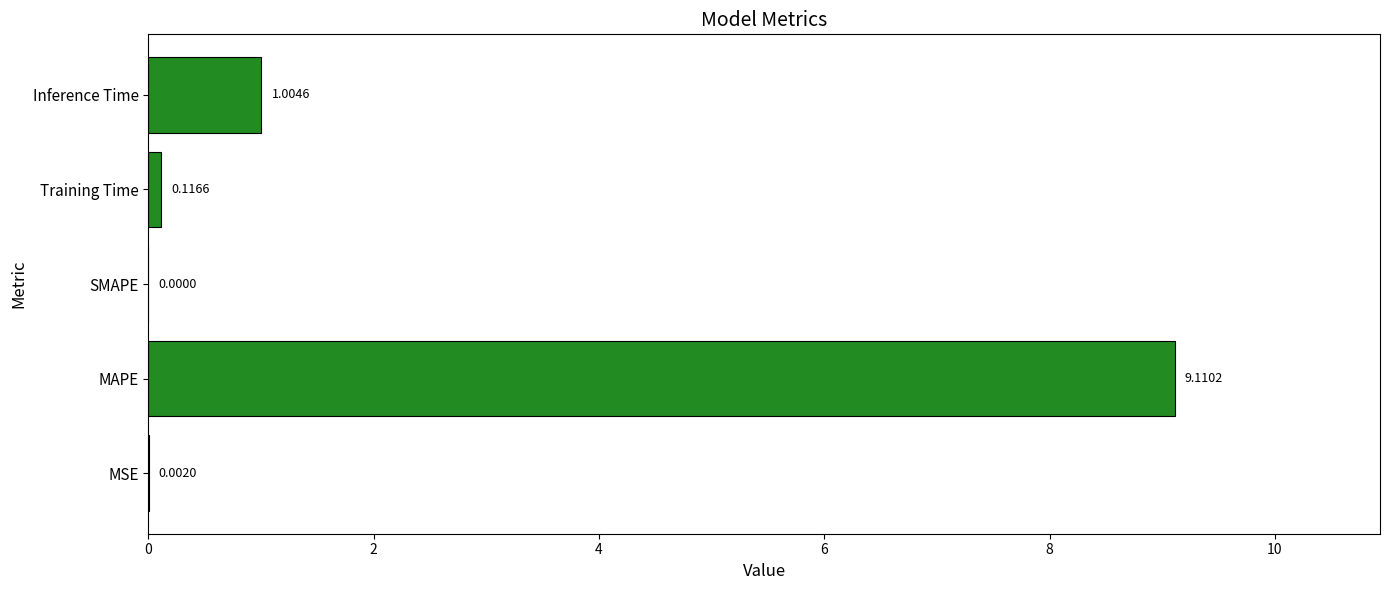

What is the change in value from MSE to MAPE?

+9.1